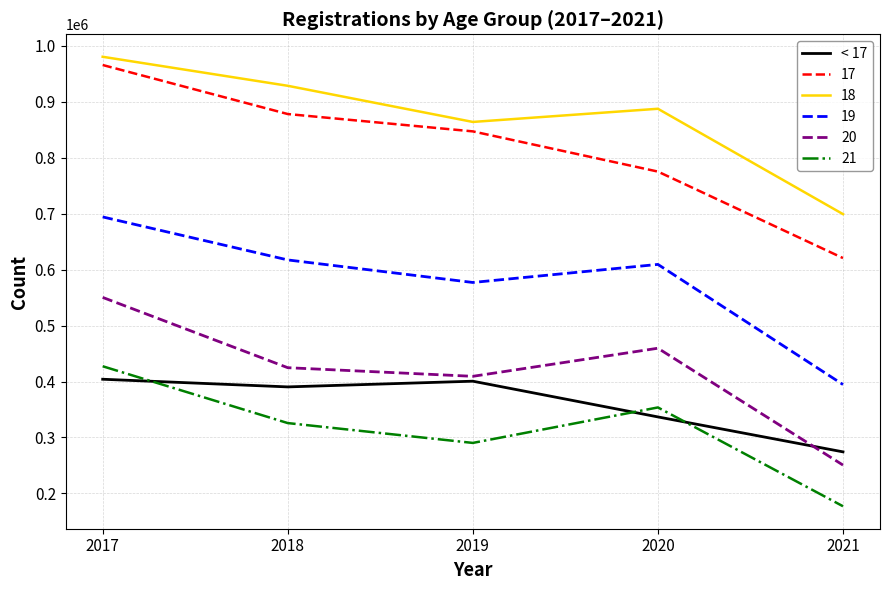

Which series has the largest range (max minus min)?

17